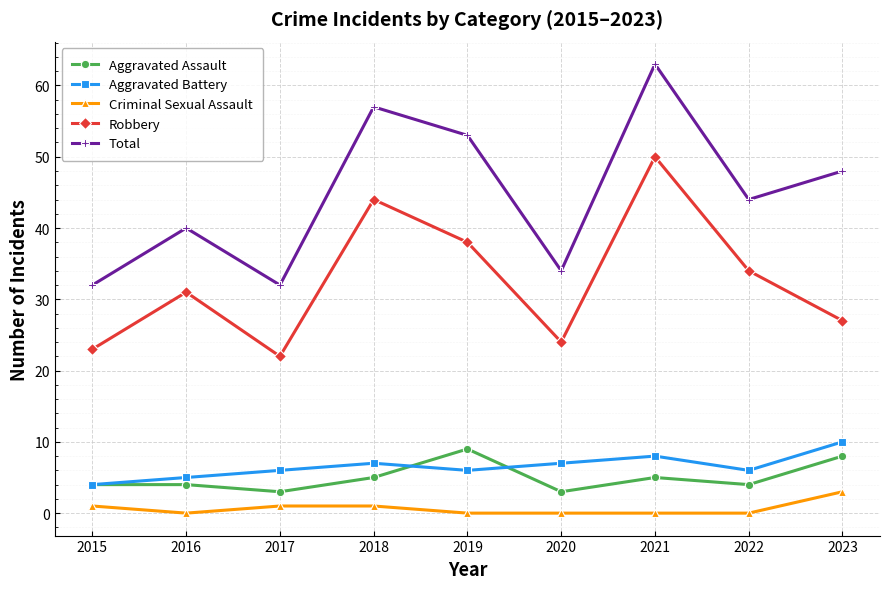

What is the difference between the highest and lowest values at 2021?

63